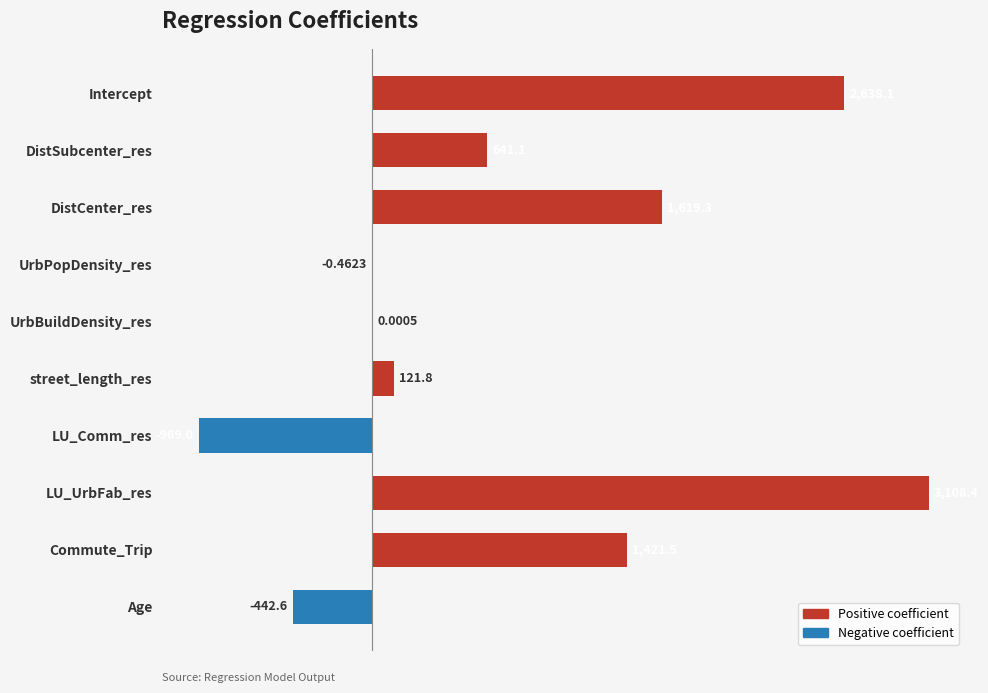

Reading left to right, list all the values displayed in this chart.

2638.1	641.1	1619.3	-0.5	0.0	121.8	-969.0	3108.4	1421.5	-442.6